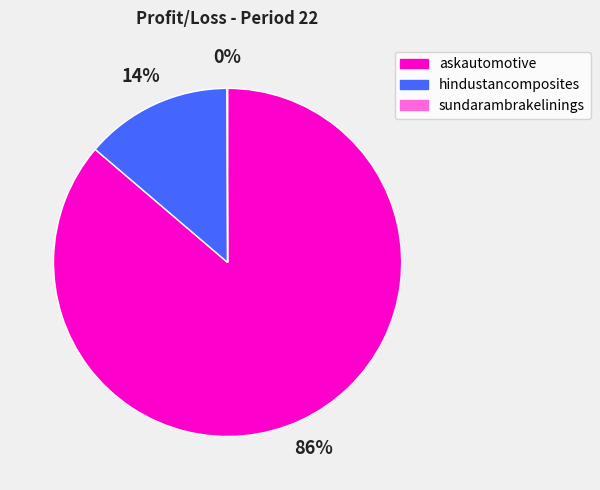

The hindustancomposites slice represents 14% of the pie. True or false?

True